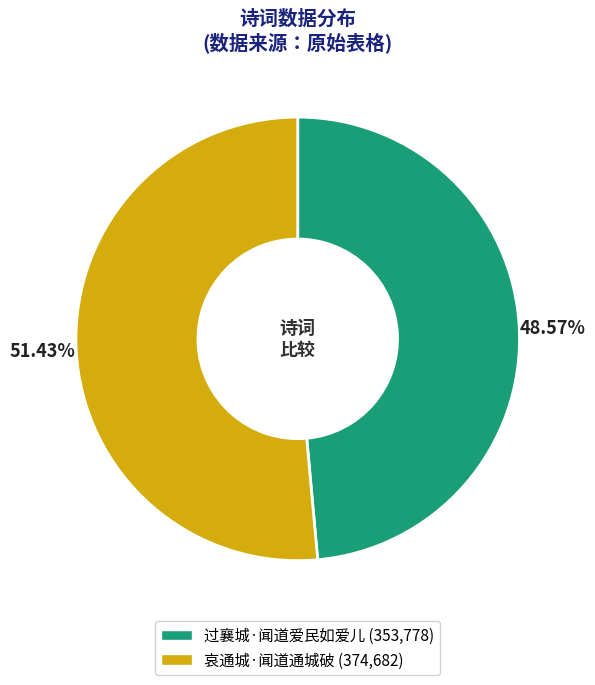

Is there any slice that represents more than half of the pie?

Yes